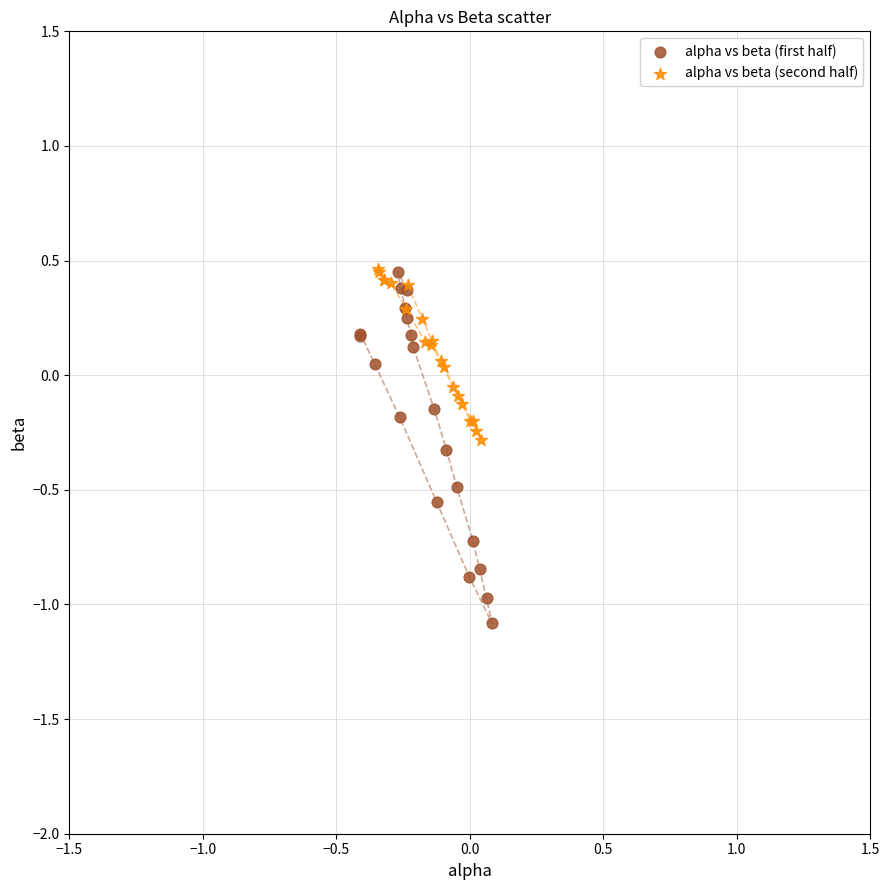

Which series has the widest spread of Y values?

alpha vs beta (first half)